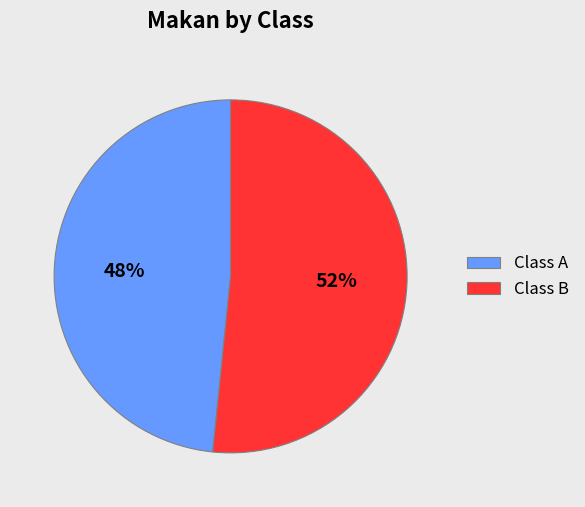

Which category accounts for the majority?

Class B